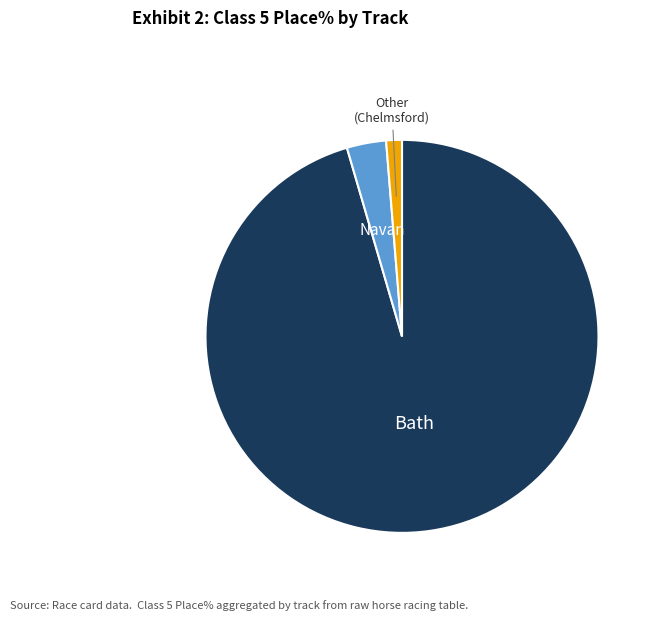

Is there a majority slice in this chart?

Yes